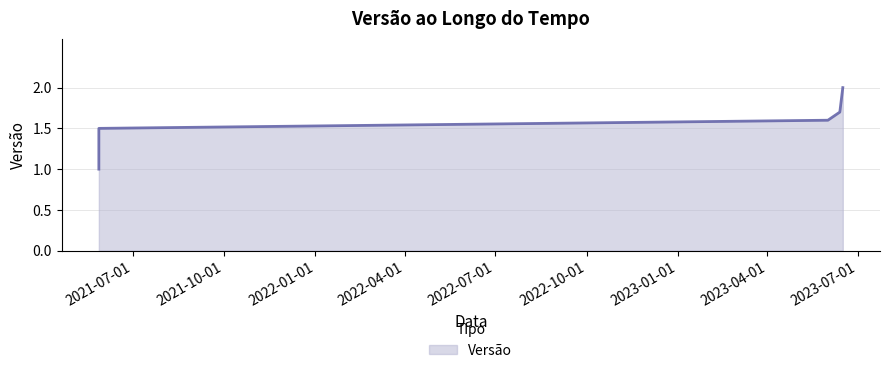

What is the change in value from 2021-05-28 to 2023-06-13?

+0.7